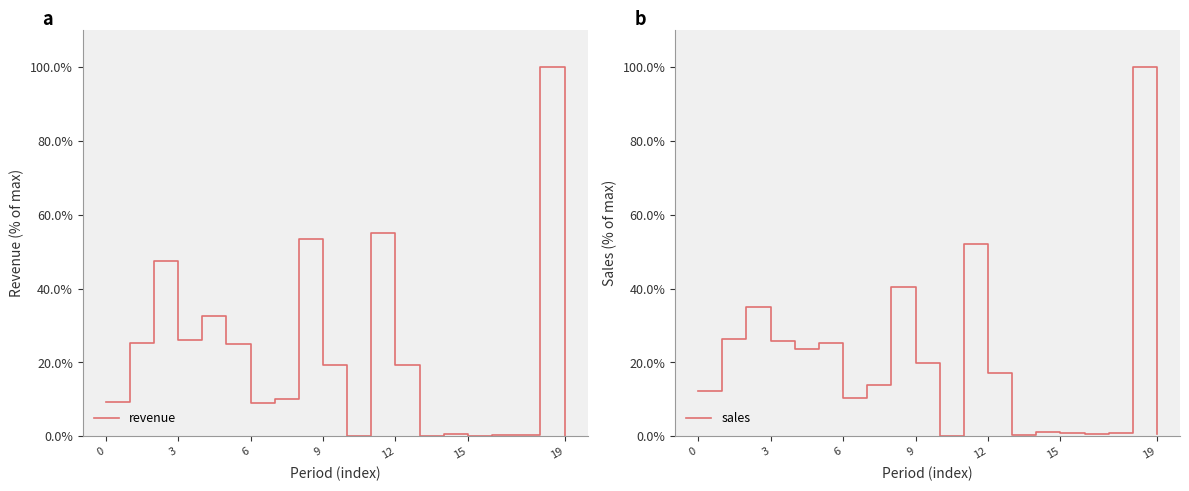

What is the highest value of the revenue series?

100.0